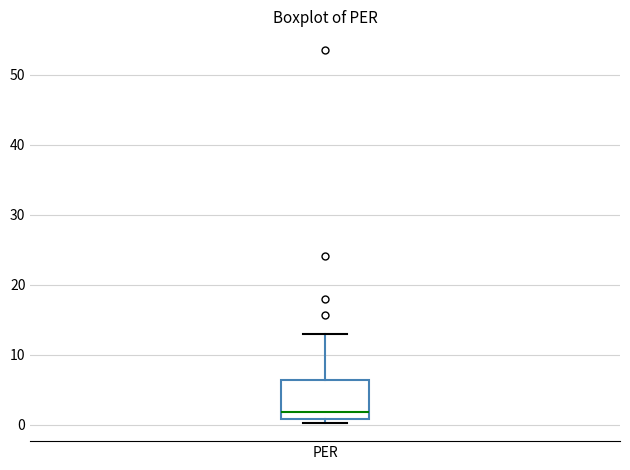

Transcribe this box plot: give where the median line is, the range the box spans, and where the two whiskers end, as read against the y-axis. The values are not printed on the chart, so give them approximately, as read against the axis.

median 2, box 1 to 6, whiskers 0 to 13